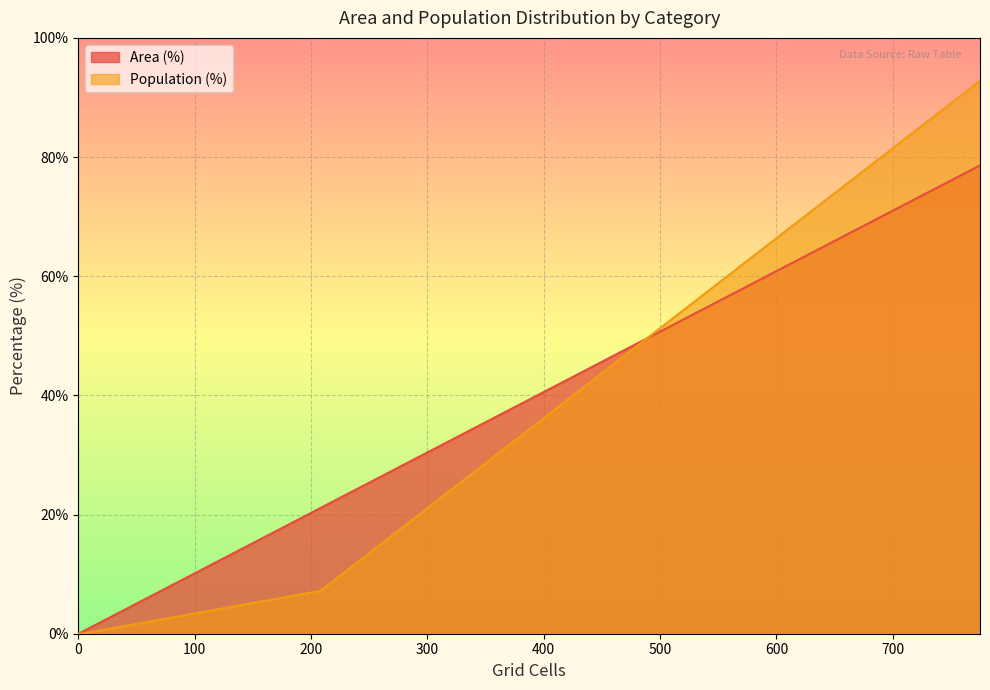

What is the sum of all values?

100.0